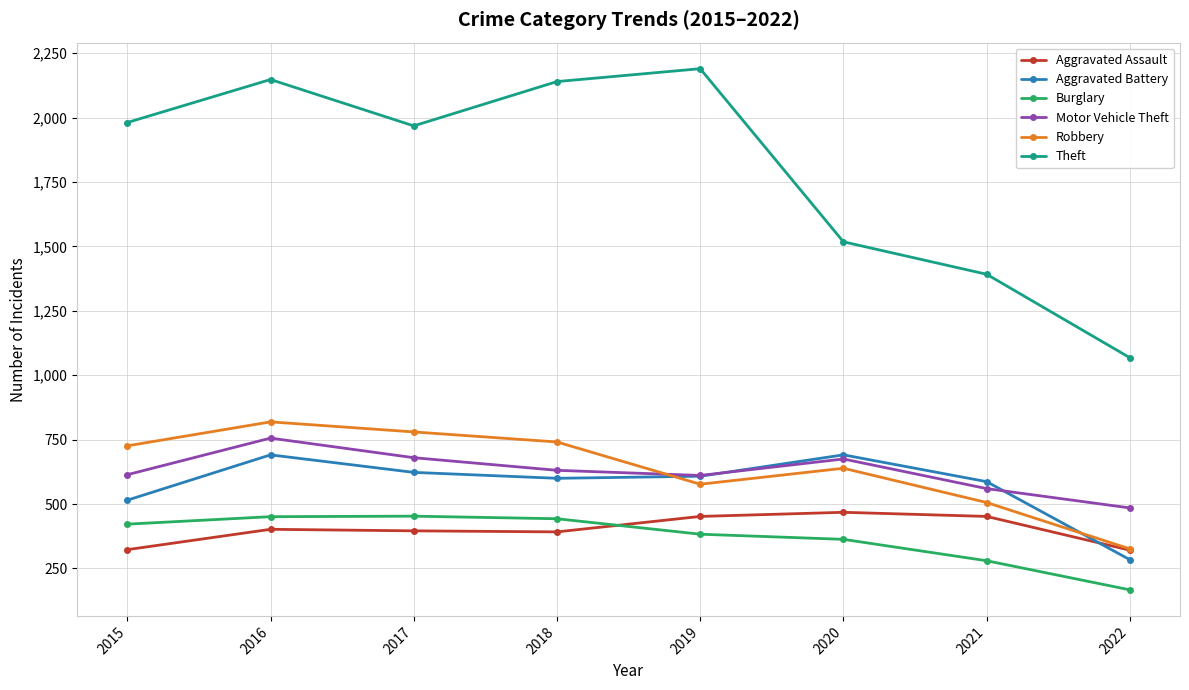

At which label does Aggravated Battery reach its minimum?

2022